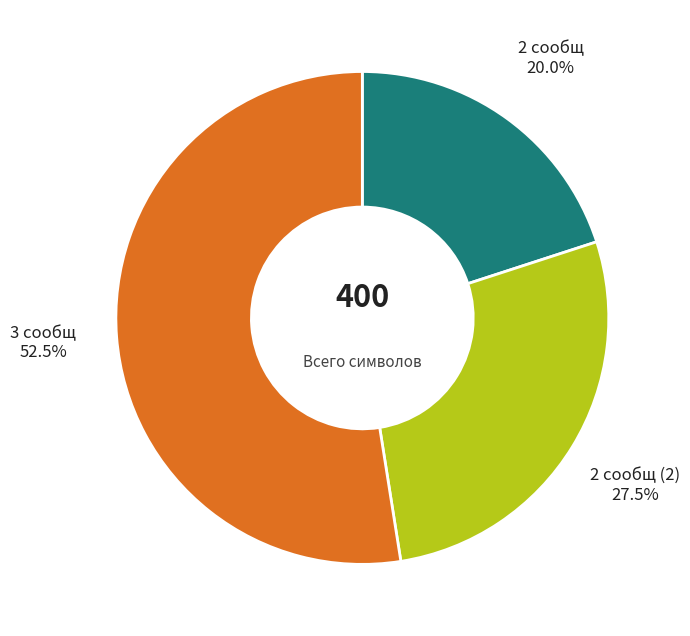

Which has a higher value, 2 сообщ (2) or 3 сообщ?

3 сообщ